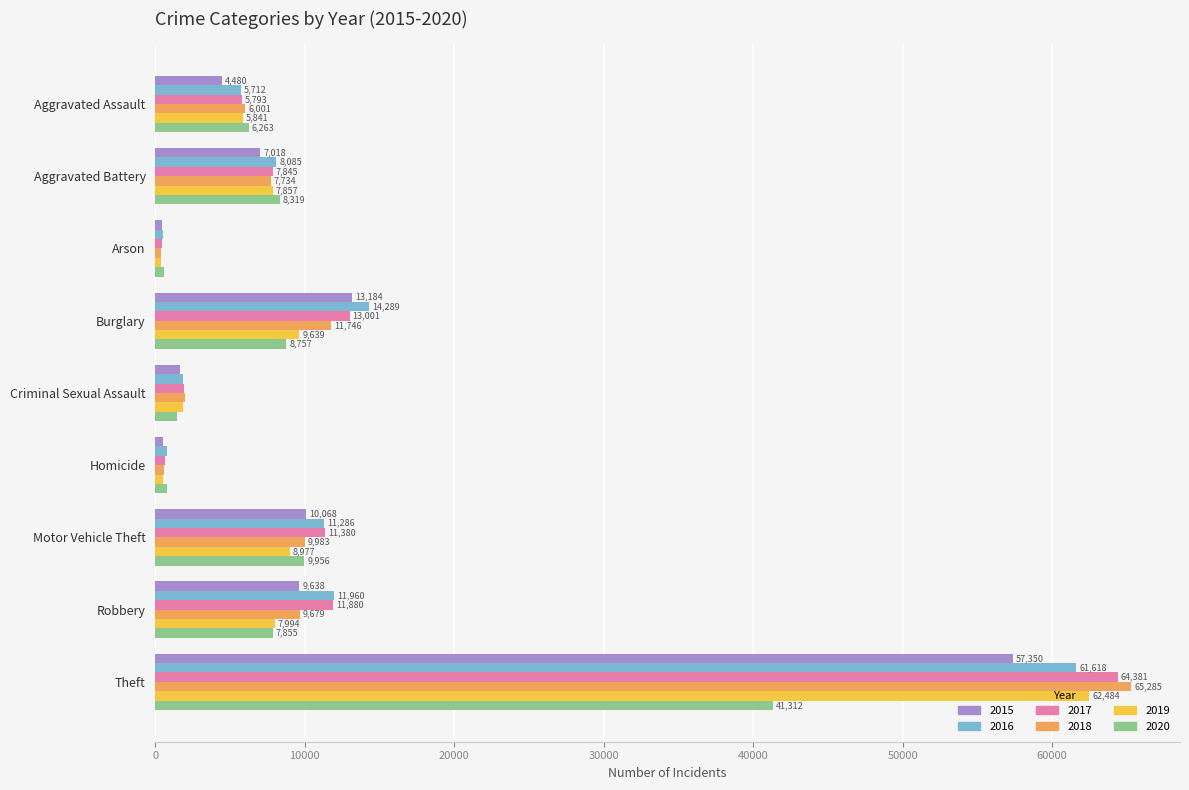

What is the approximate value of 2018 at Homicide?

589